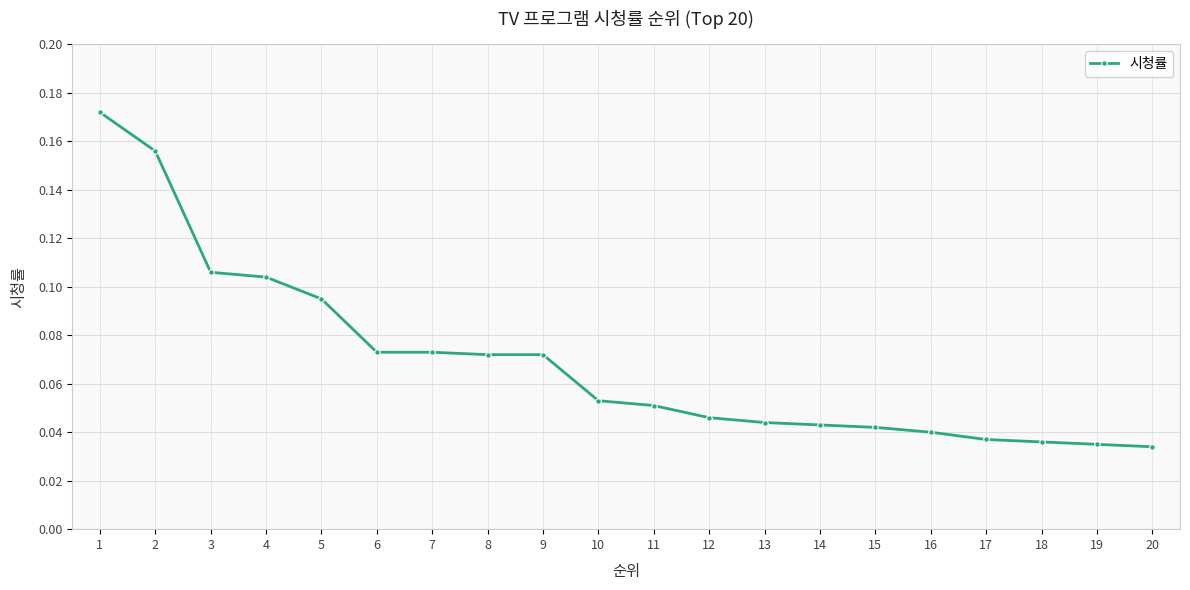

What is the sum of all values?

1.4